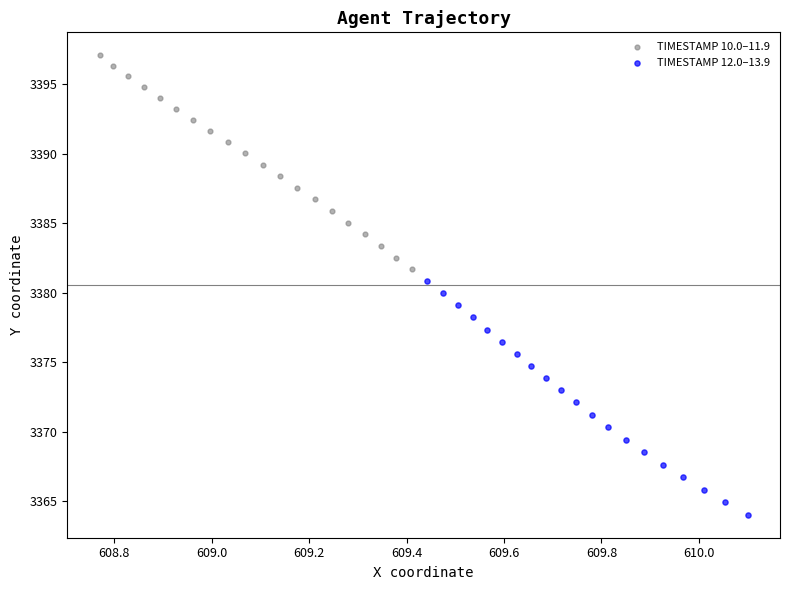

What are all the series names shown in the legend?

TIMESTAMP 10.0–11.9, TIMESTAMP 12.0–13.9